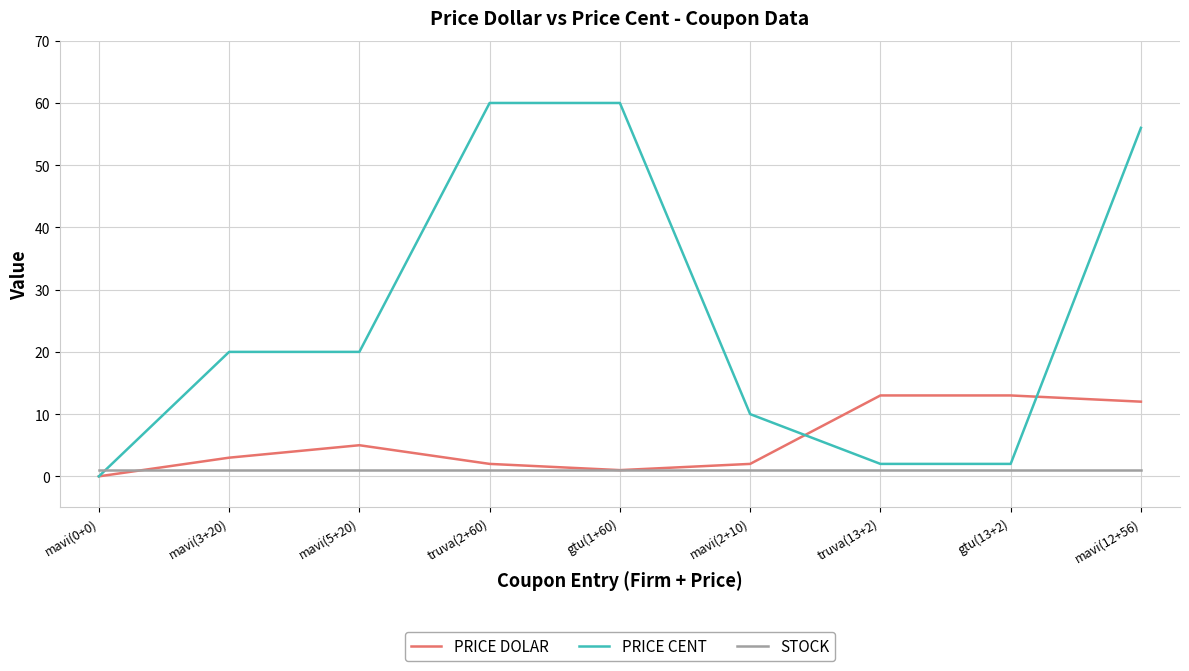

Which series has the largest total across all categories?

PRICE CENT